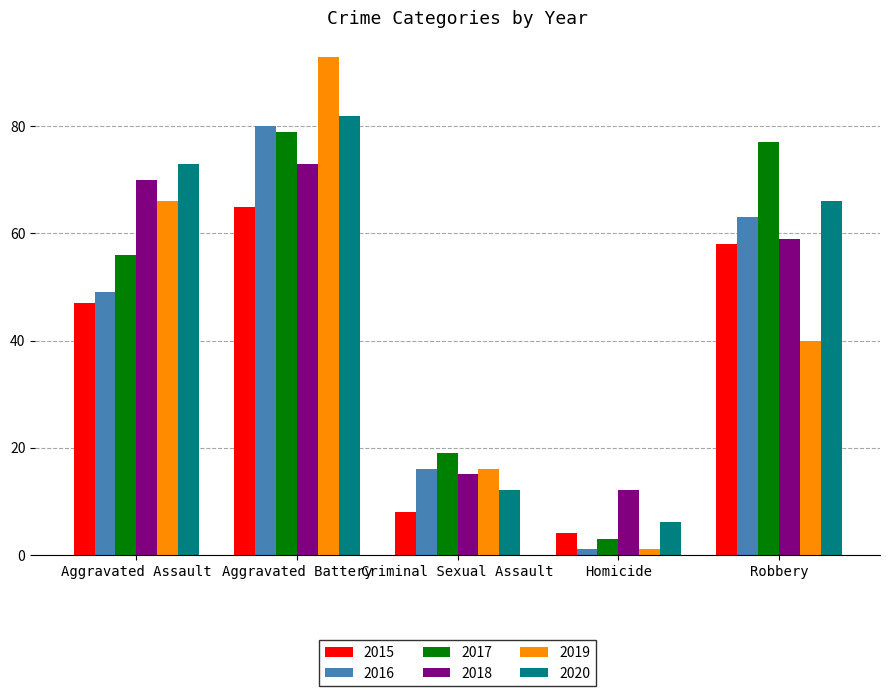

What is the difference between the highest and lowest values at Robbery?

37